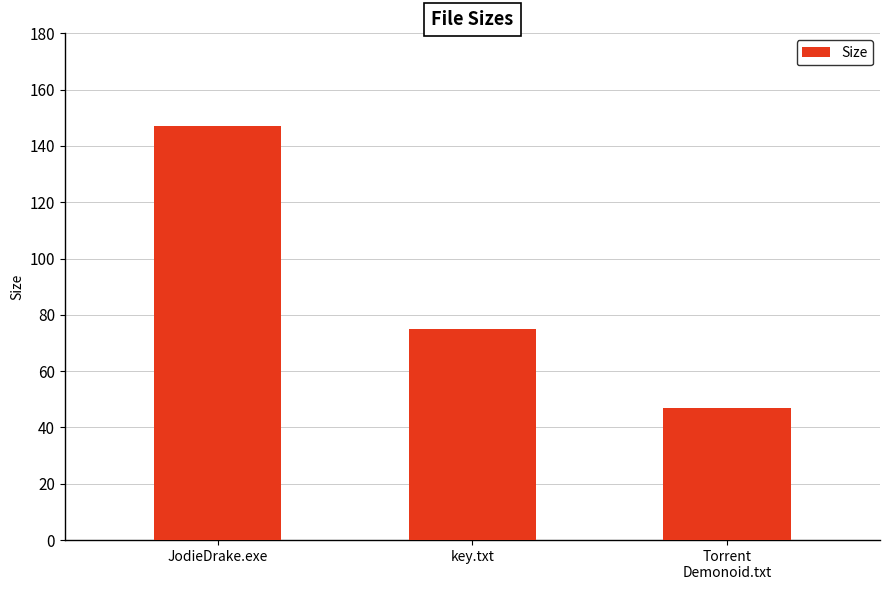

Reading left to right, transcribe all the data shown in this chart.

147.1	75.0	47.0